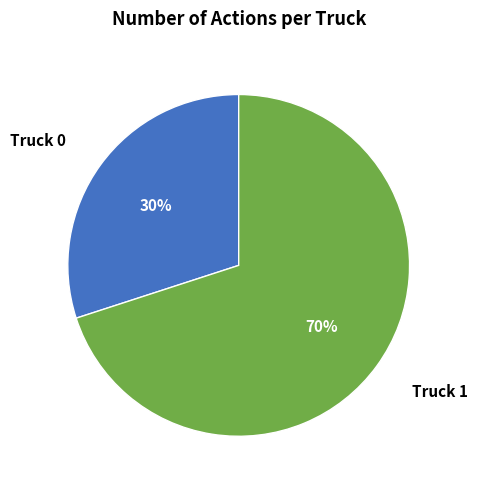

Which slice represents more than half of the pie?

Truck 1